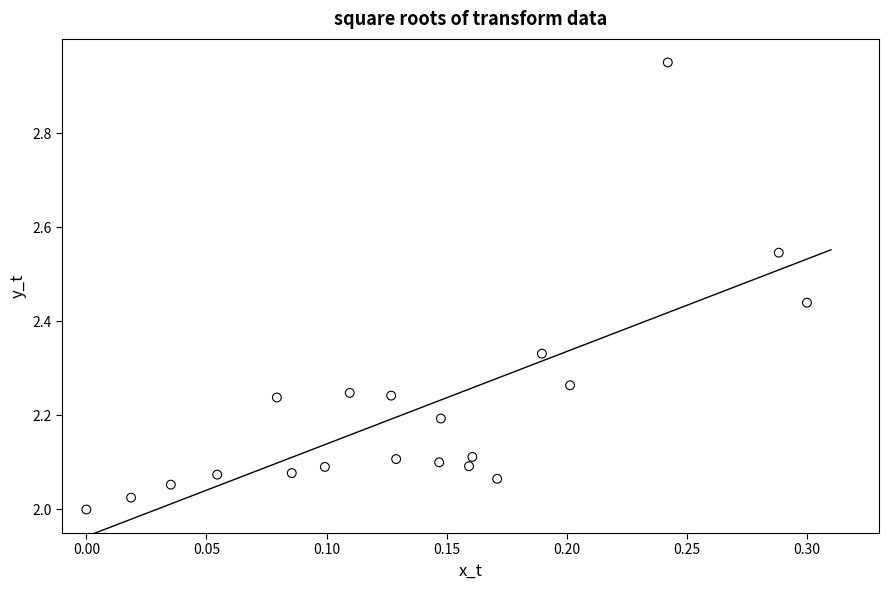

What is the range of X values (max minus min)?

0.3